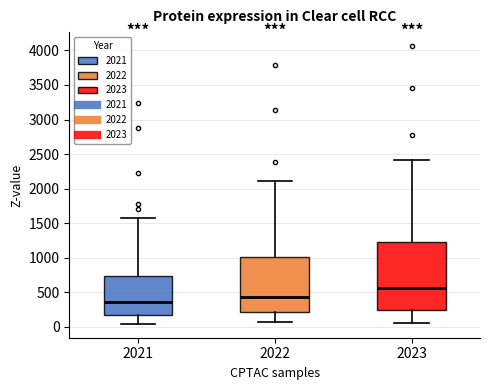

Comparing the boxes themselves (not the whiskers), which one is the tallest?

2023